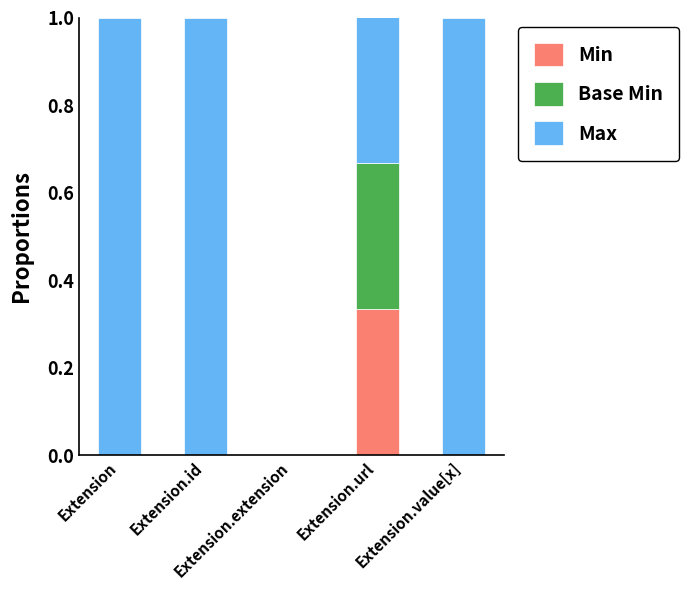

How many categories are shown in the chart?

5